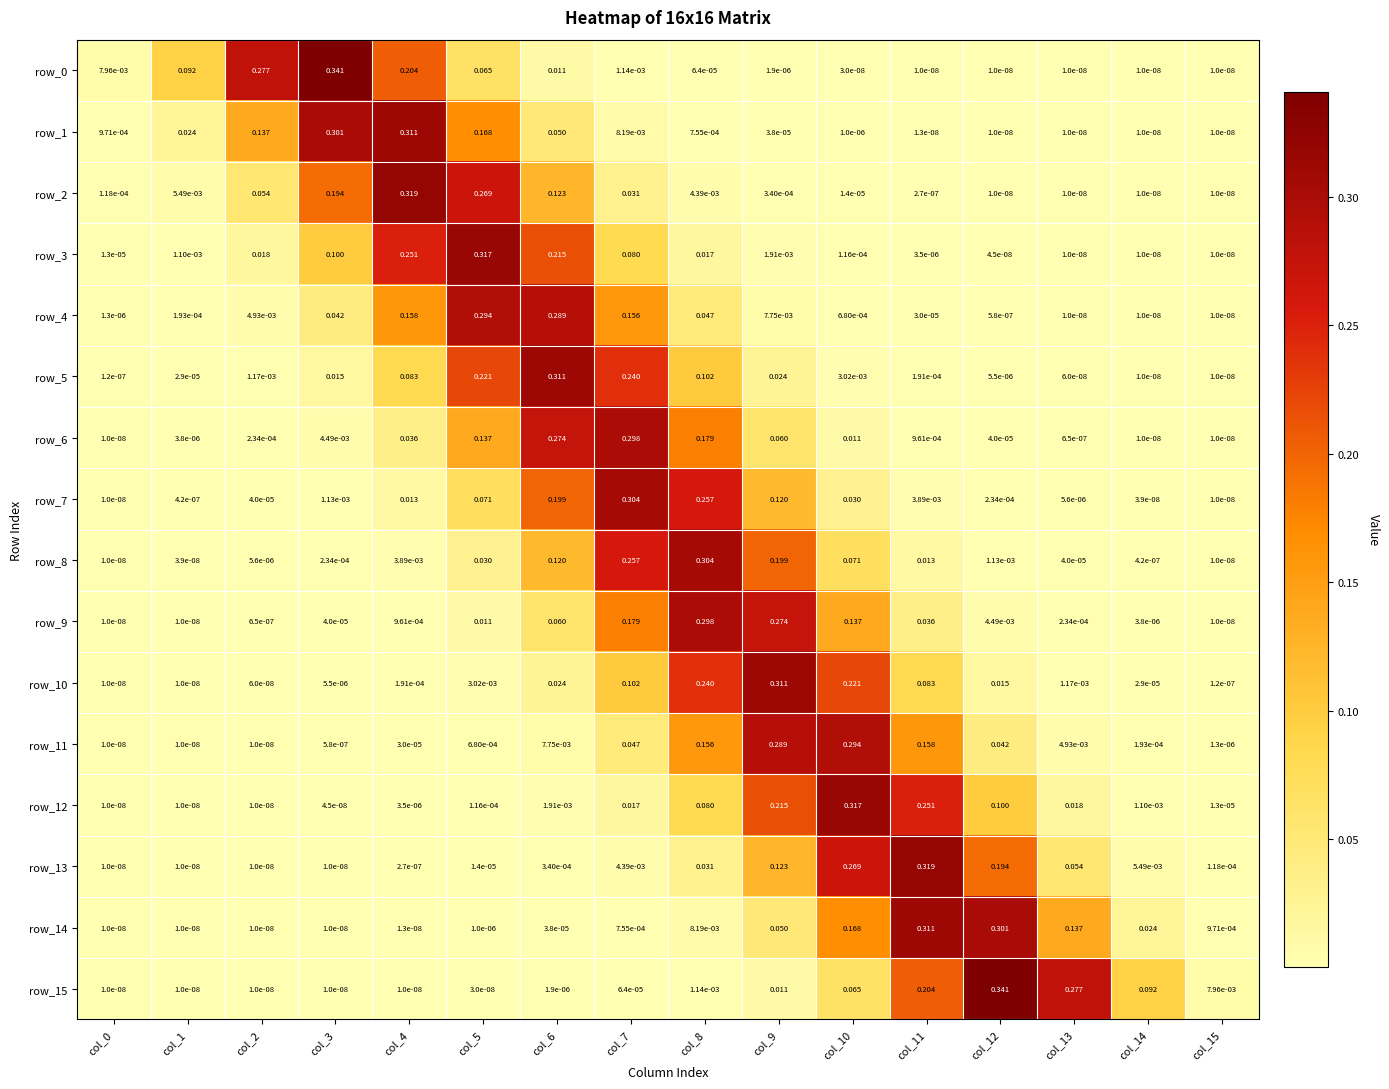

How many categories are shown in the chart?

16